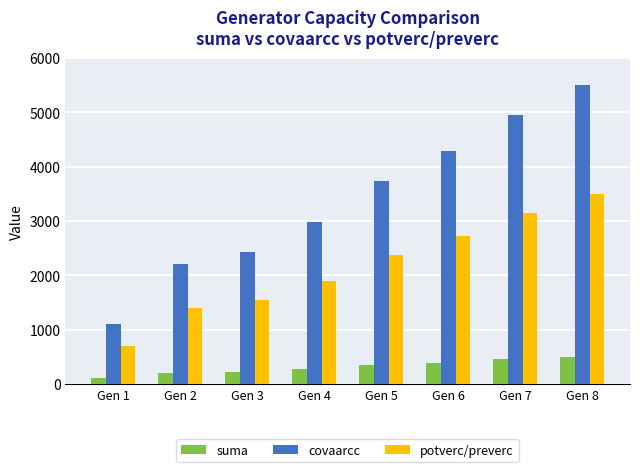

At which label is suma closest to 300?

Gen 4